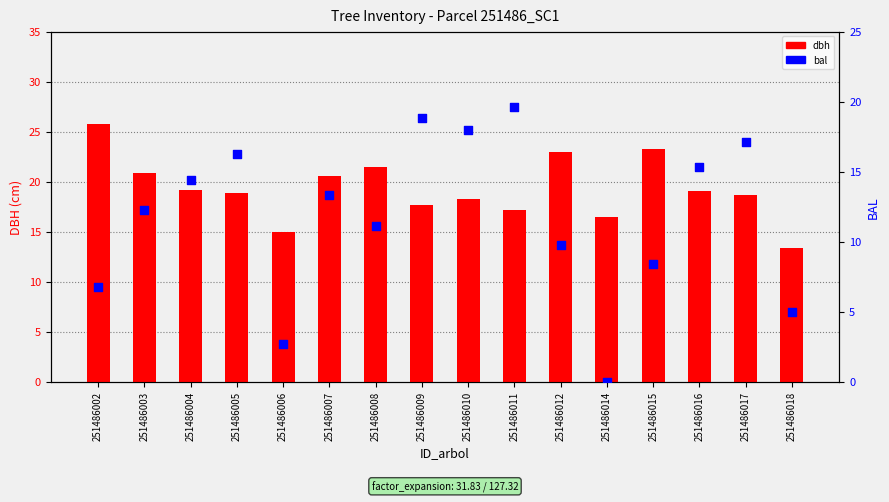

Which series contains the highest Y value?

dbh